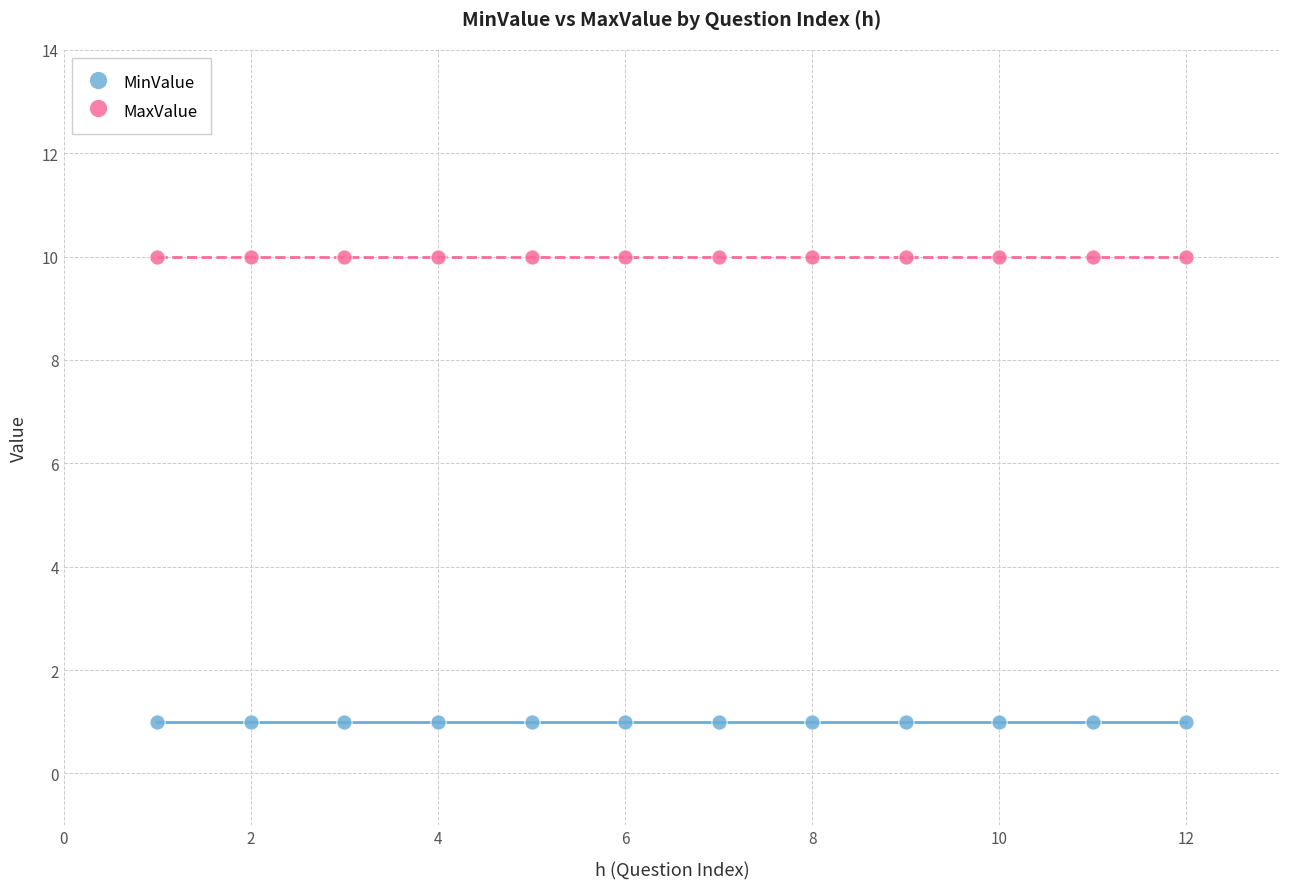

Which series contains the lowest Y value?

MinValue